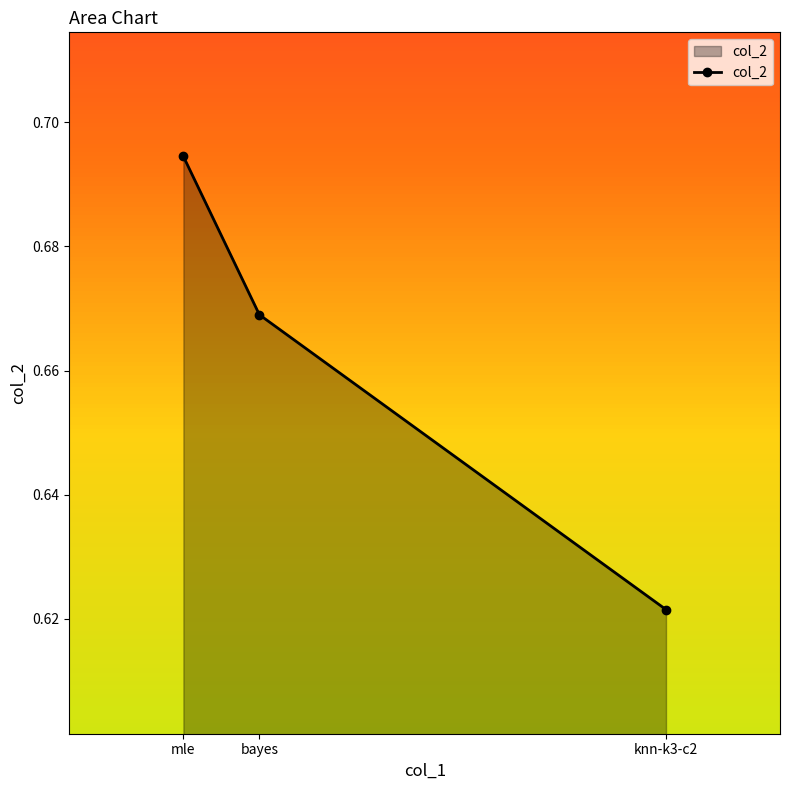

Rank the categories by value from highest to lowest.

mle, bayes, knn-k3-c2